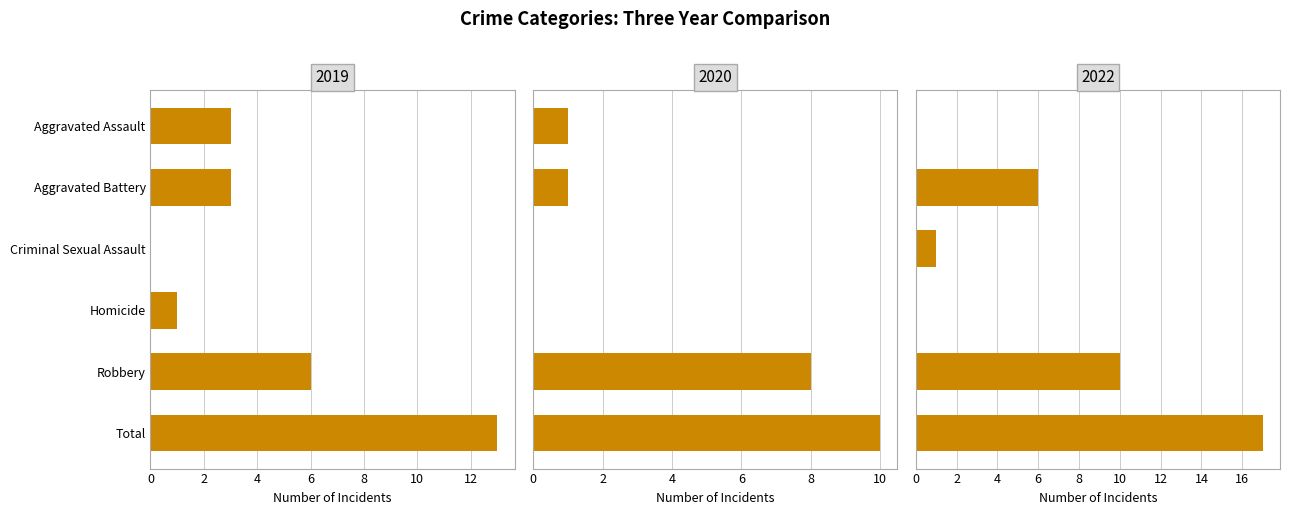

Which series changed the most between Aggravated Battery and Criminal Sexual Assault?

2022